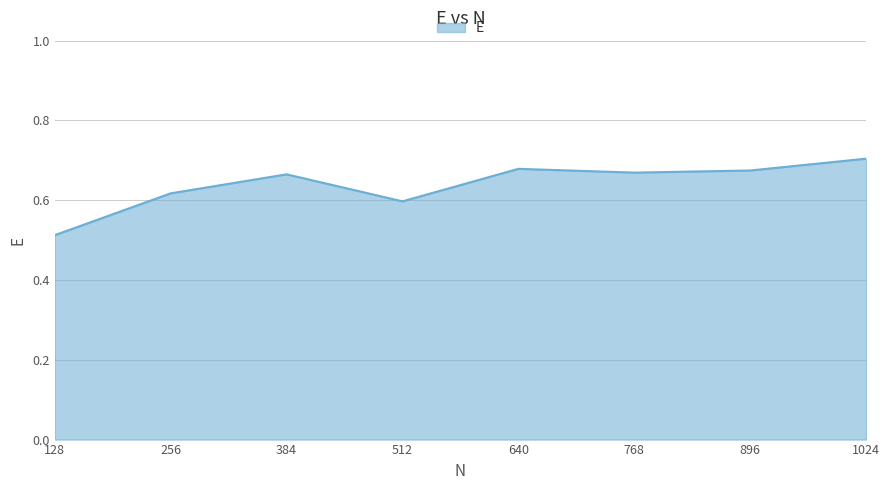

How many lines are shown in the chart?

1